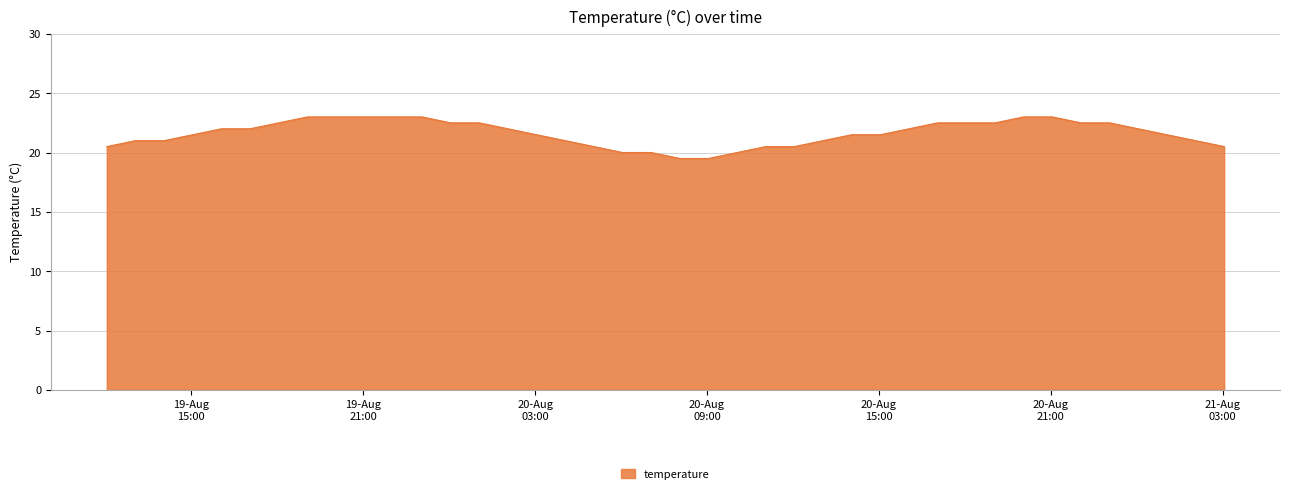

What is the maximum value shown in the chart?

23.0